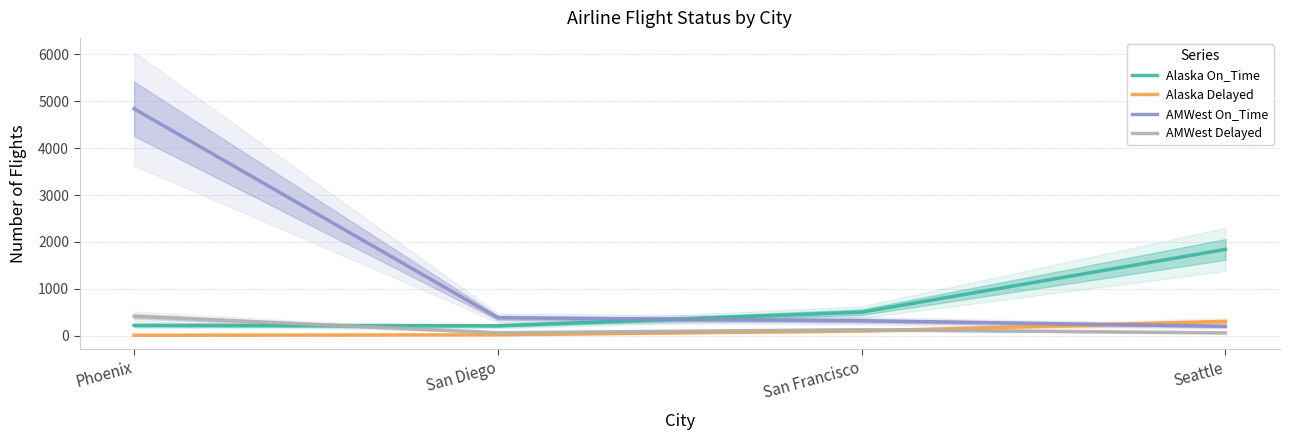

What is the value of the AMWest Delayed point at the 4th from the left?

61